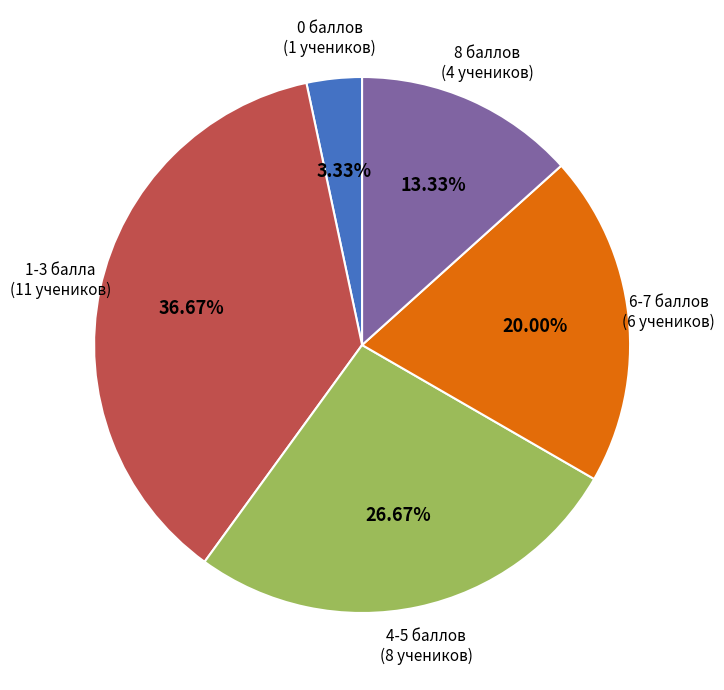

Is there any slice that represents more than half of the pie?

No